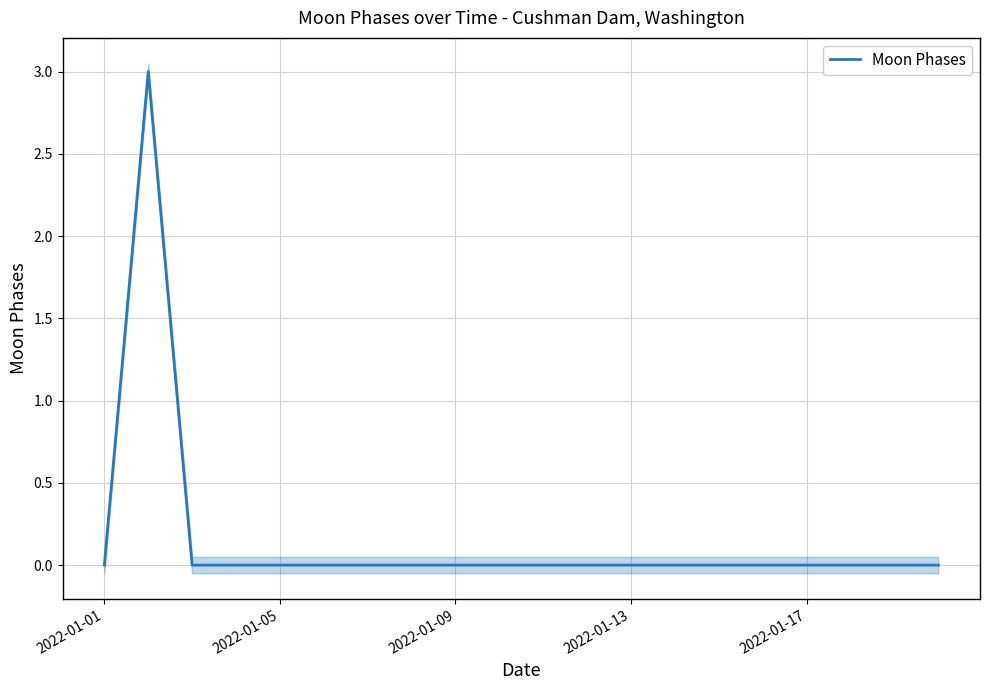

What is the difference between the maximum and minimum values?

3